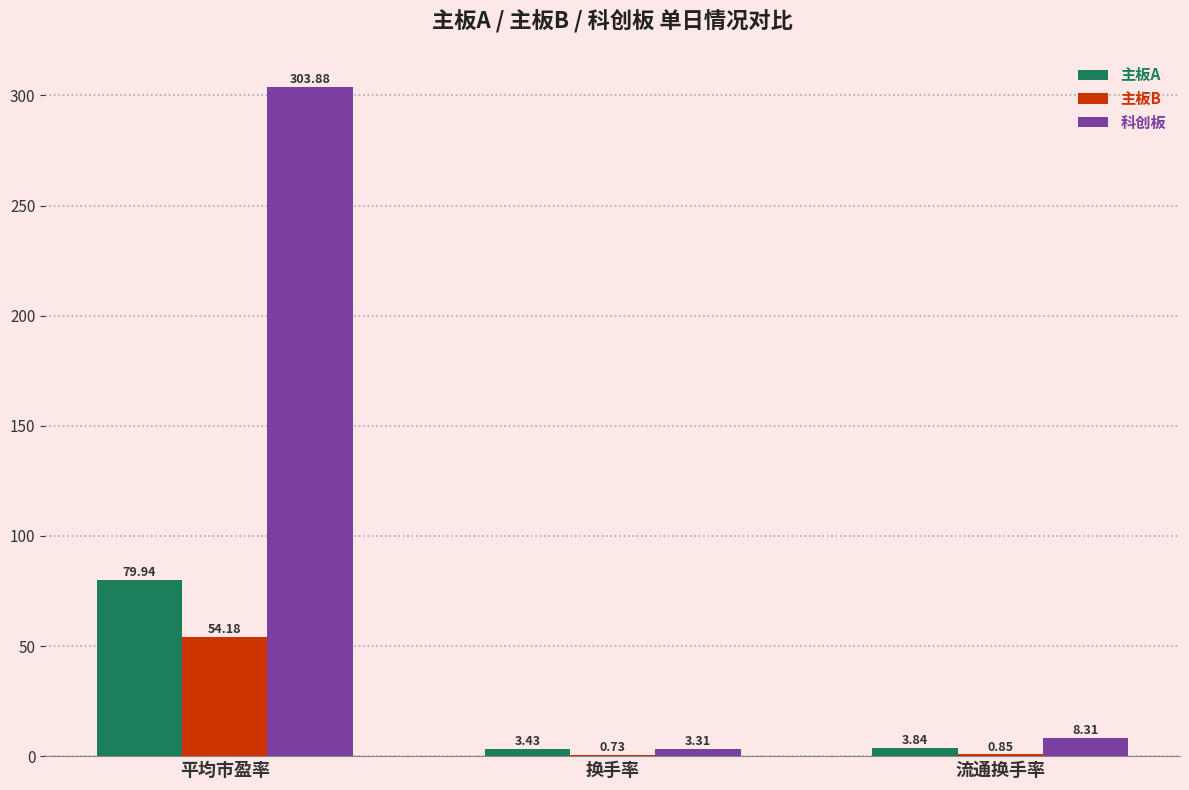

What is the sum of all 科创板 values?

315.5